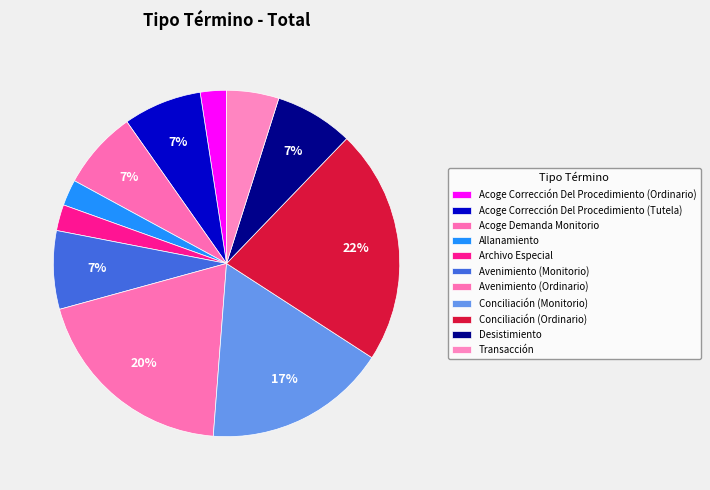

What is the largest slice in the pie chart?

Conciliación (Ordinario)